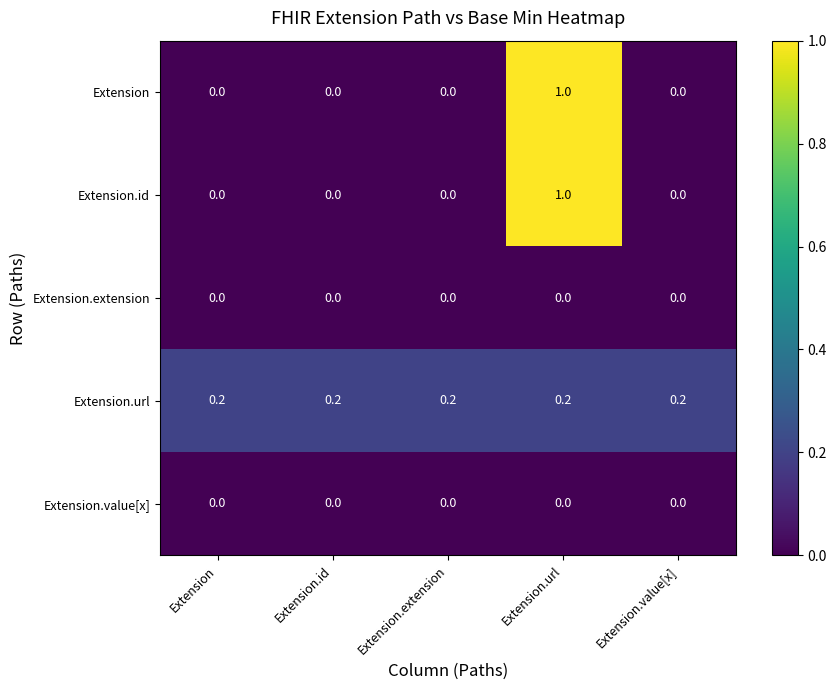

The Extension series shows 0.0 at Extension.extension. True or false?

True